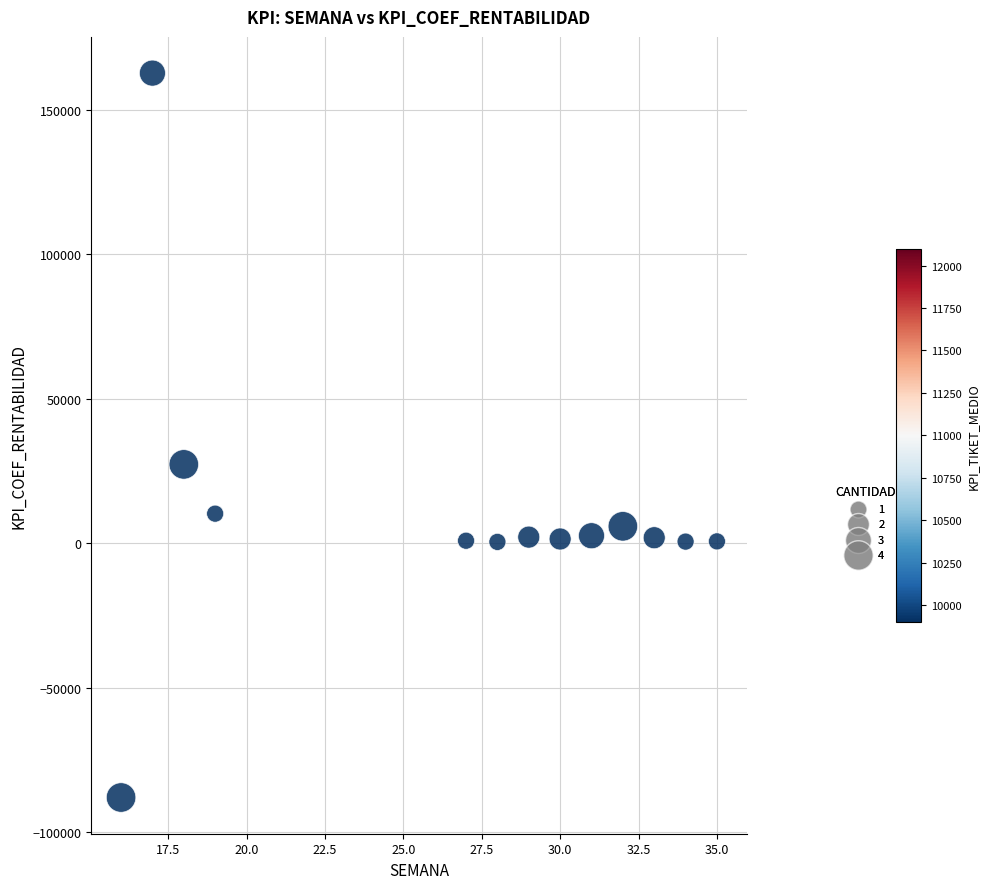

What Y value in the scatter plot is closest to 37343?

27278